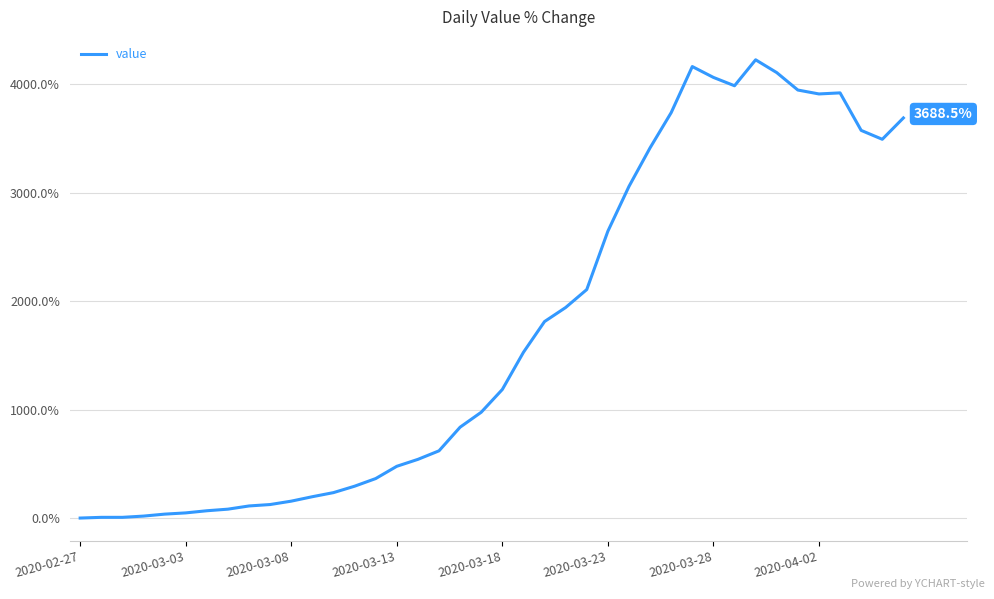

What is the greatest value displayed?

4224.6